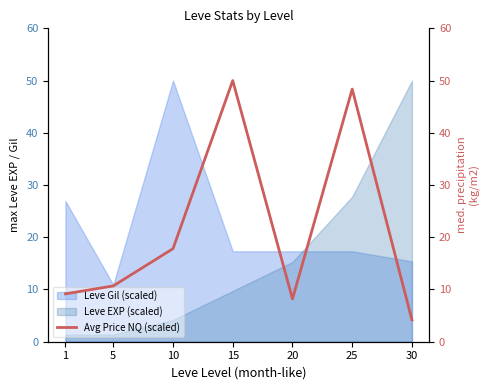

How many times do Leve Gil (scaled) and Leve EXP (scaled) cross each other?

1